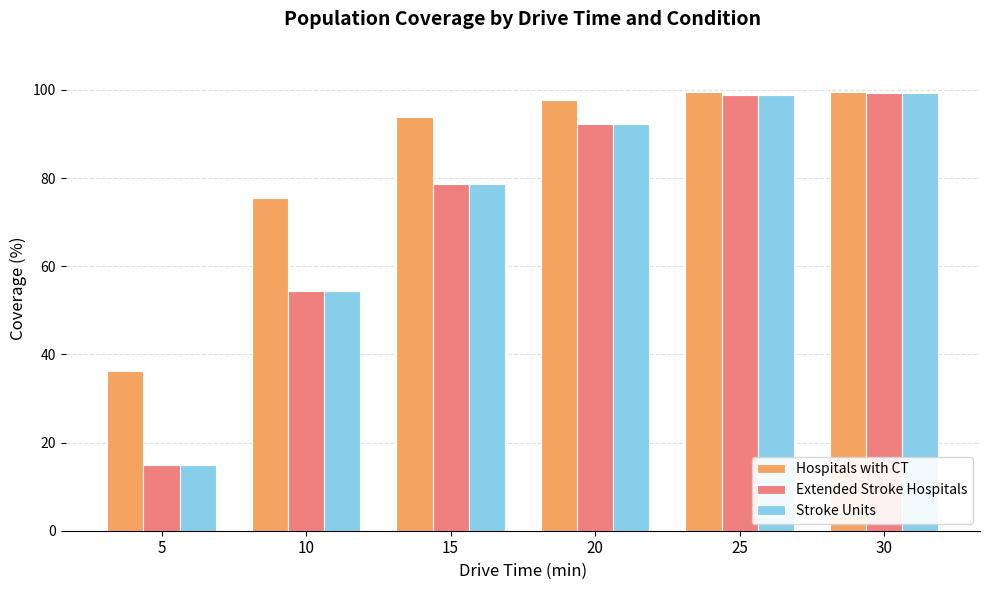

What is the smallest value displayed?

15.0